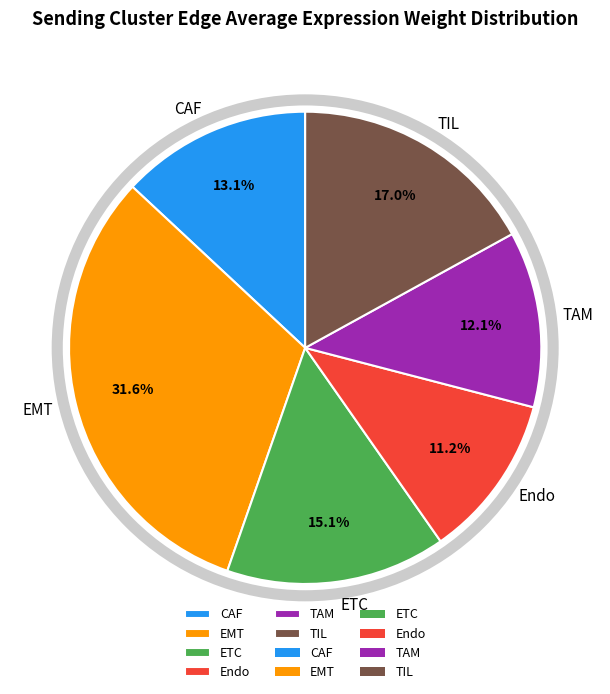

Is TIL the majority of the pie?

No